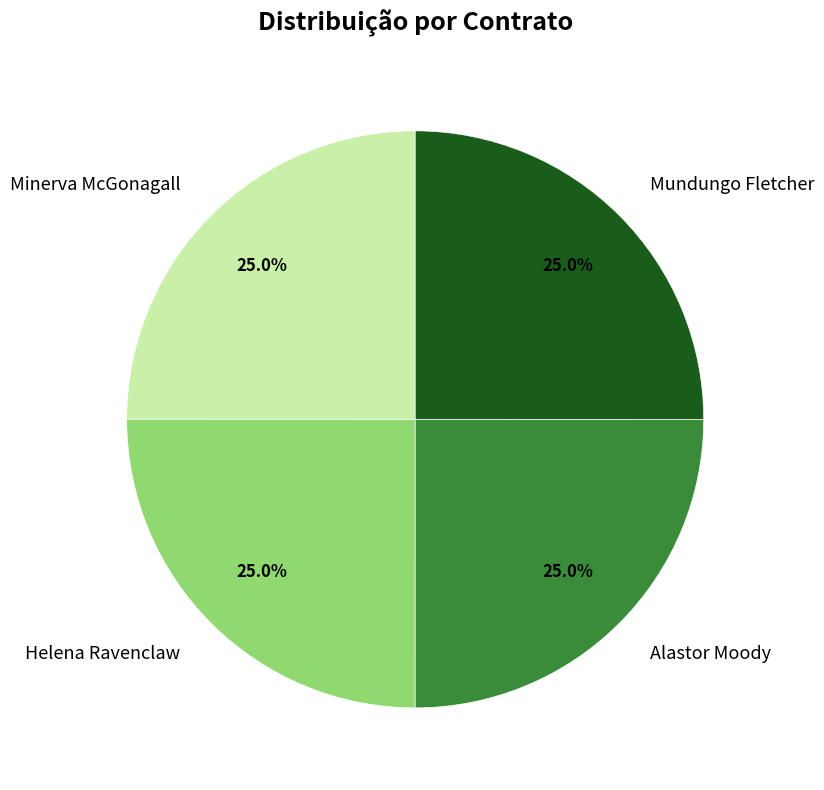

How many slices are in this pie chart?

4